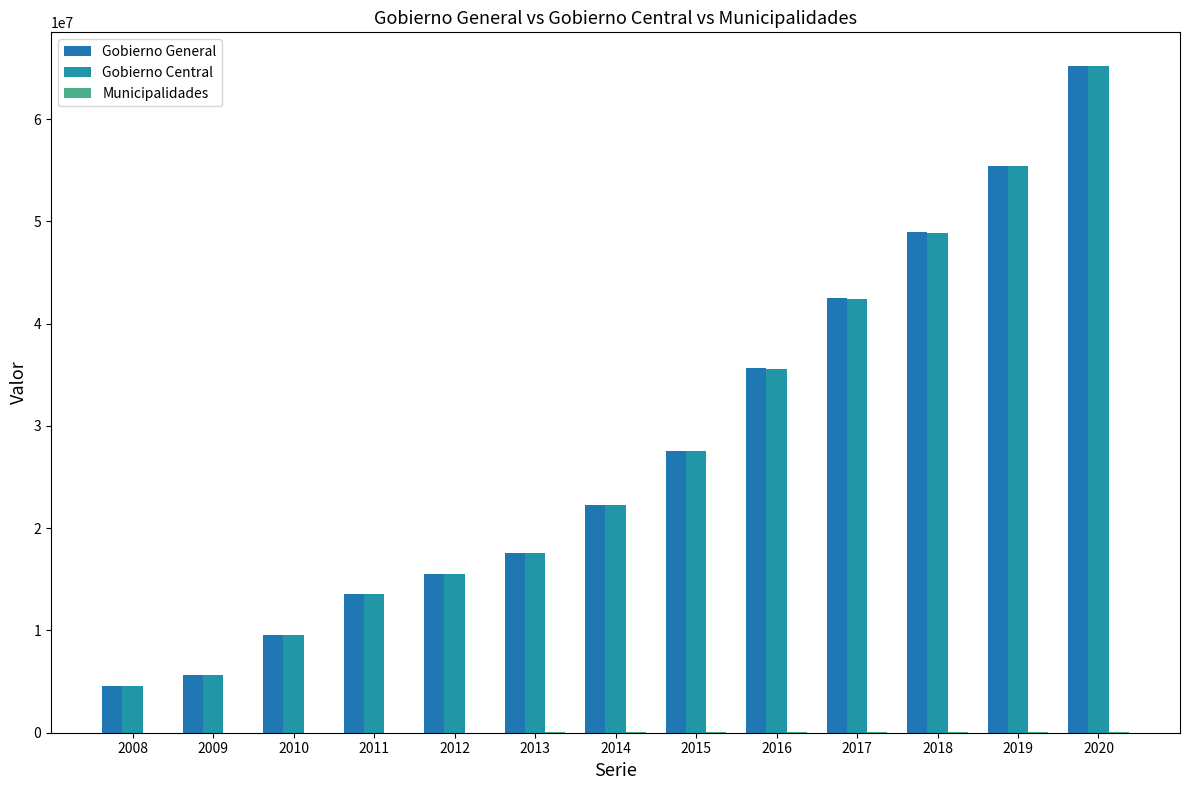

Which category has the lowest value across all series?

2008